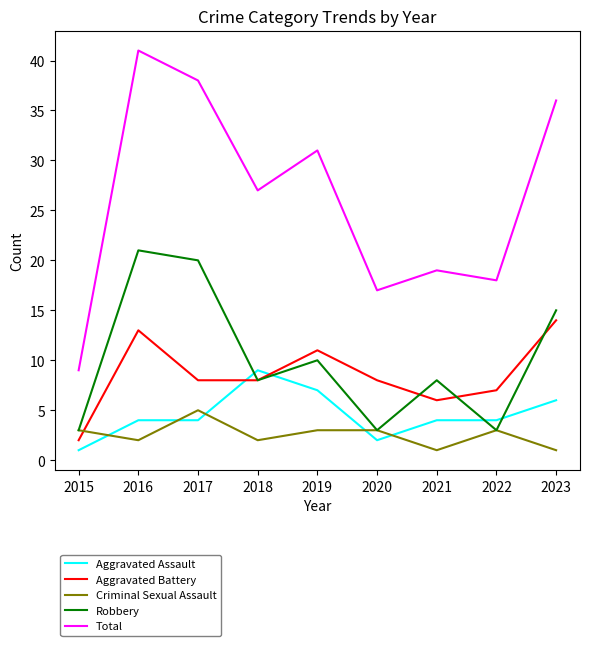

How many categories are shown in the chart?

9